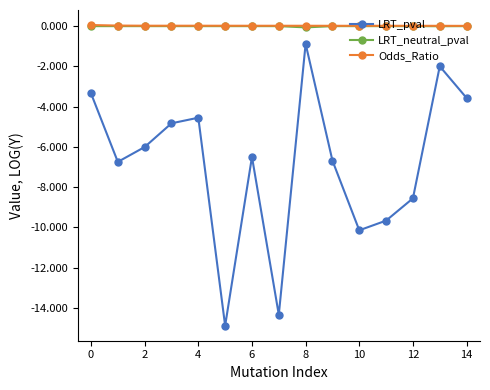

What is the difference between the second highest and minimum values in the LRT_neutral_pval series?

0.1